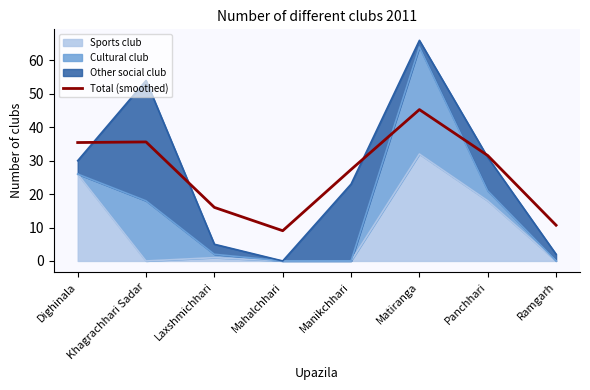

How many values exceed 31?

4